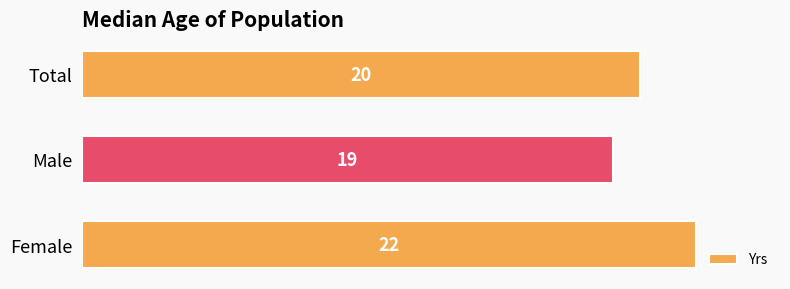

How many values are below 20?

1